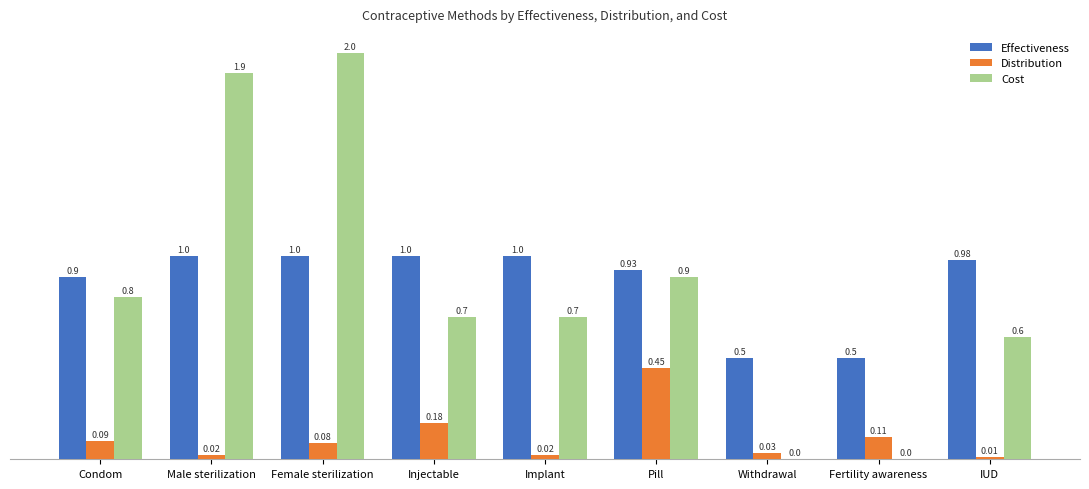

What is the total value across all series at Withdrawal?

0.5